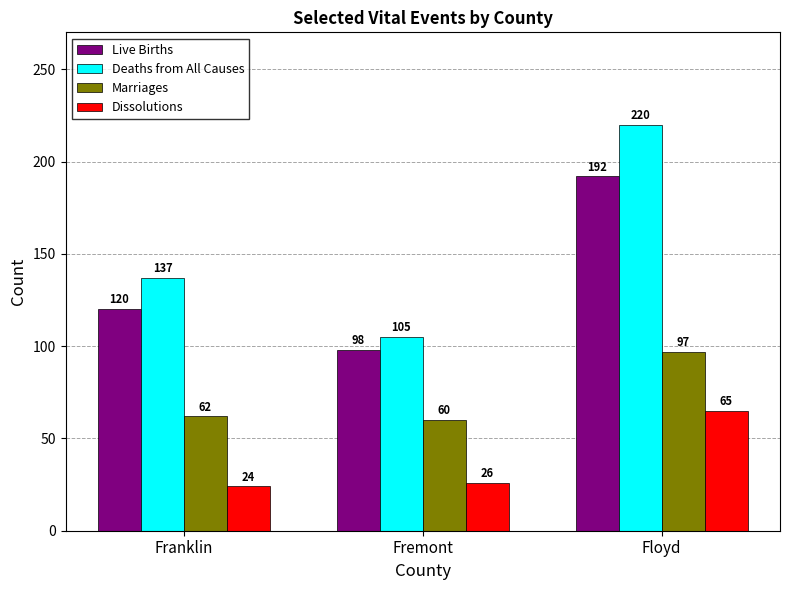

Reading left to right, list all the values displayed in this chart.

Live Births: 120	98	192
Deaths from All Causes: 137	105	220
Marriages: 62	60	97
Dissolutions: 24	26	65